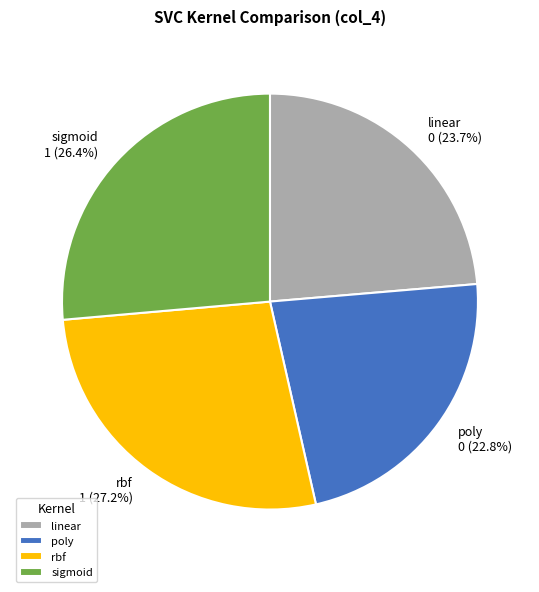

The rbf slice represents 27% of the pie. True or false?

True